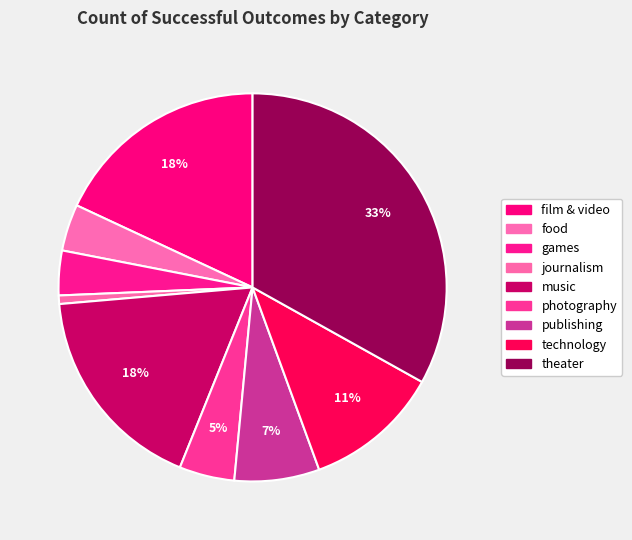

What is the ratio of the value at food to the value at photography?

0.8